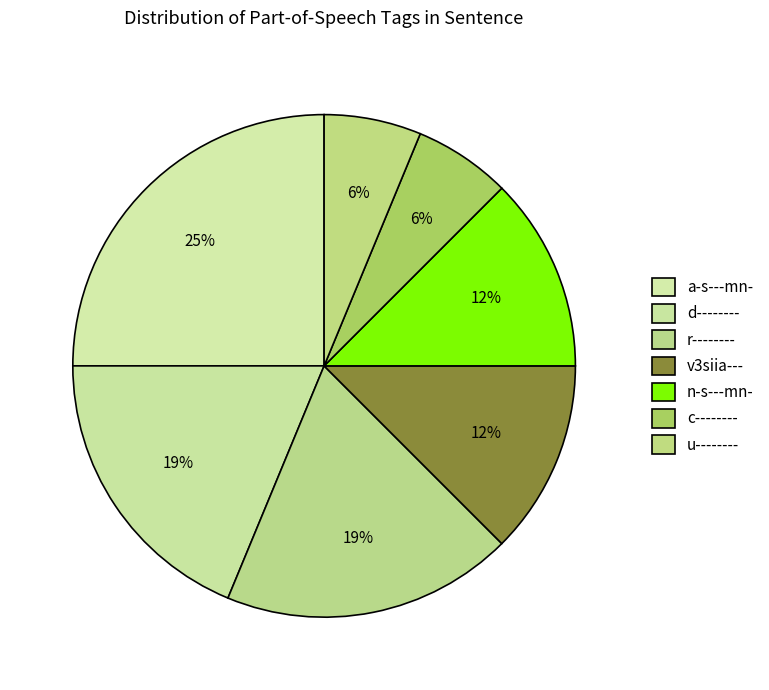

Is u-------- the majority of the pie?

No